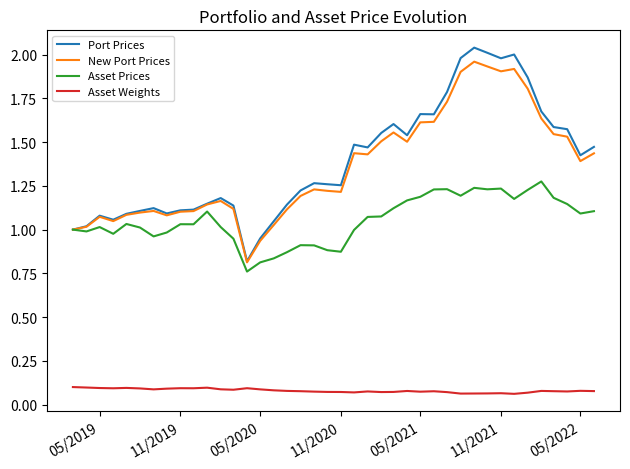

Which series has the largest range (max minus min)?

Port Prices